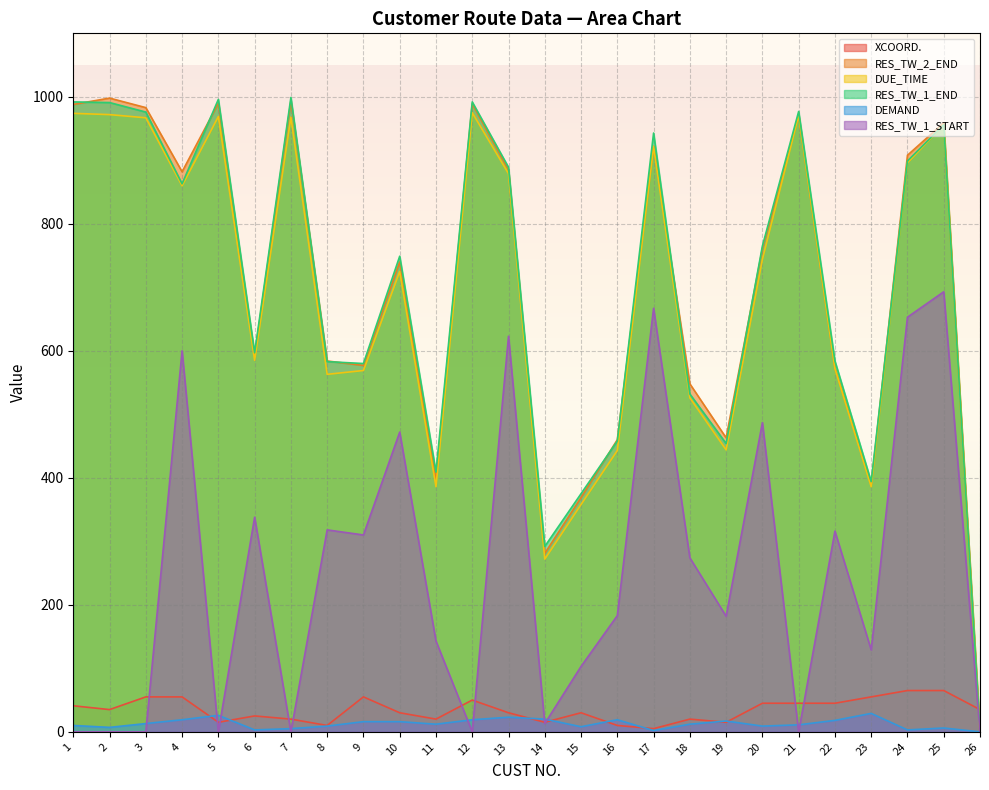

What is the total value across all series at 1?

3005